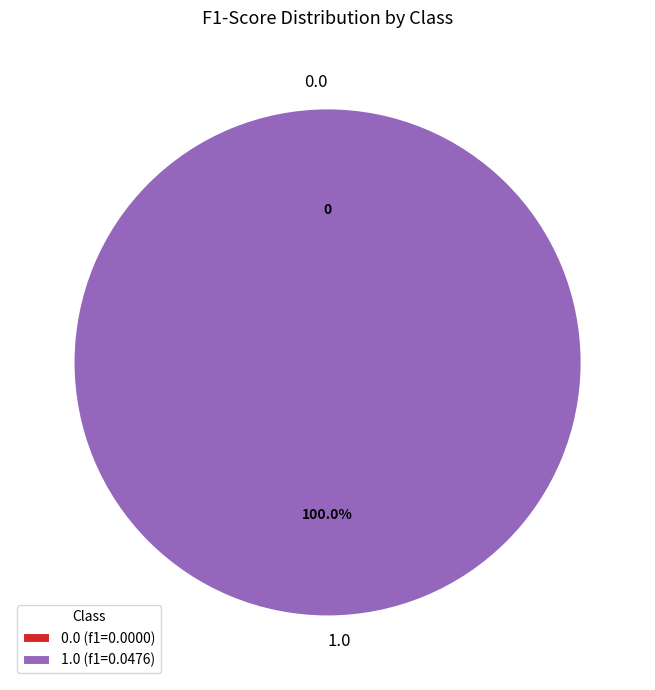

Count the number of slices in the pie.

2